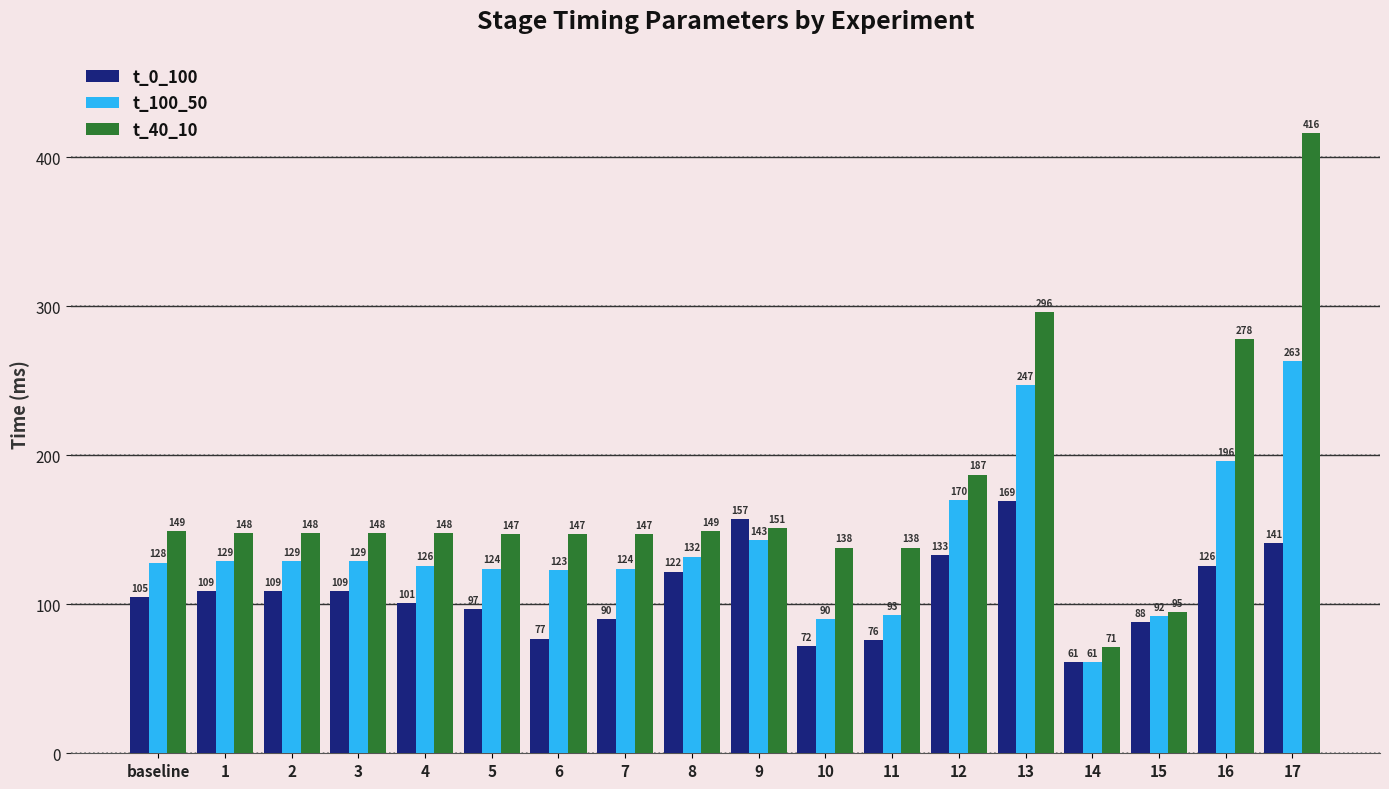

Rank the series by their maximum value, from highest to lowest.

t_40_10, t_100_50, t_0_100